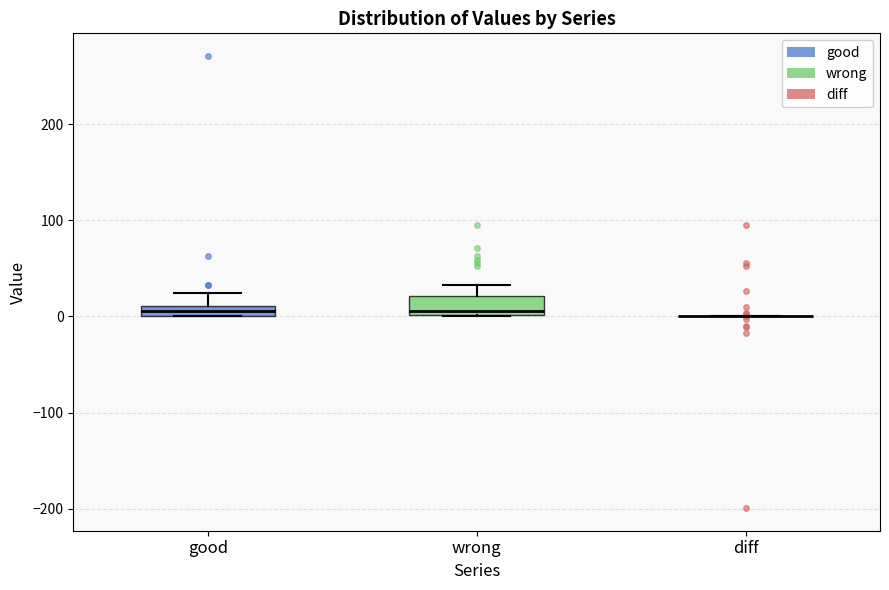

Where is the upper edge of the box for good on the y-axis? The values are not printed on the chart, so give them approximately, as read against the axis.

10